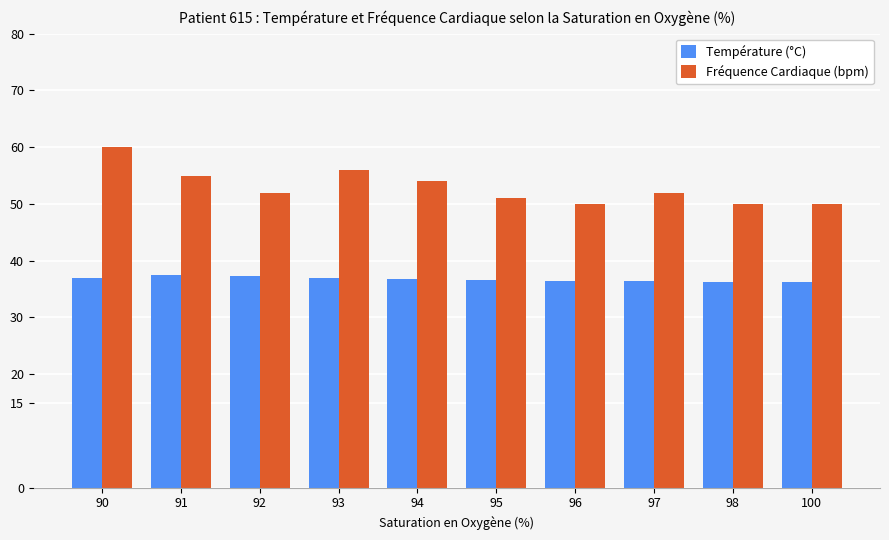

Which label corresponds to the largest value in the chart?

90